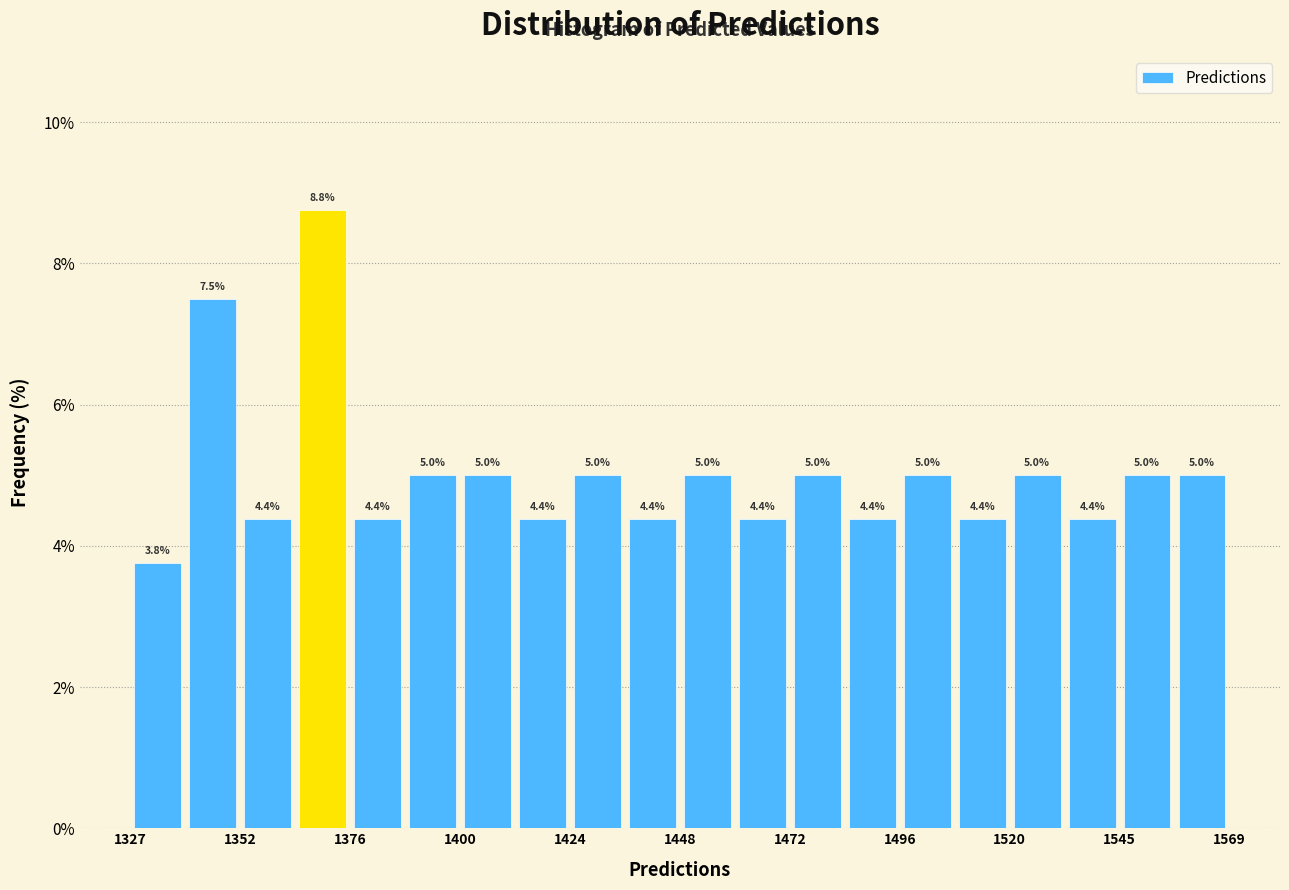

Around what value on the x-axis is the tallest bar? Give the approximate position of its centre, as read against the axis.

1370